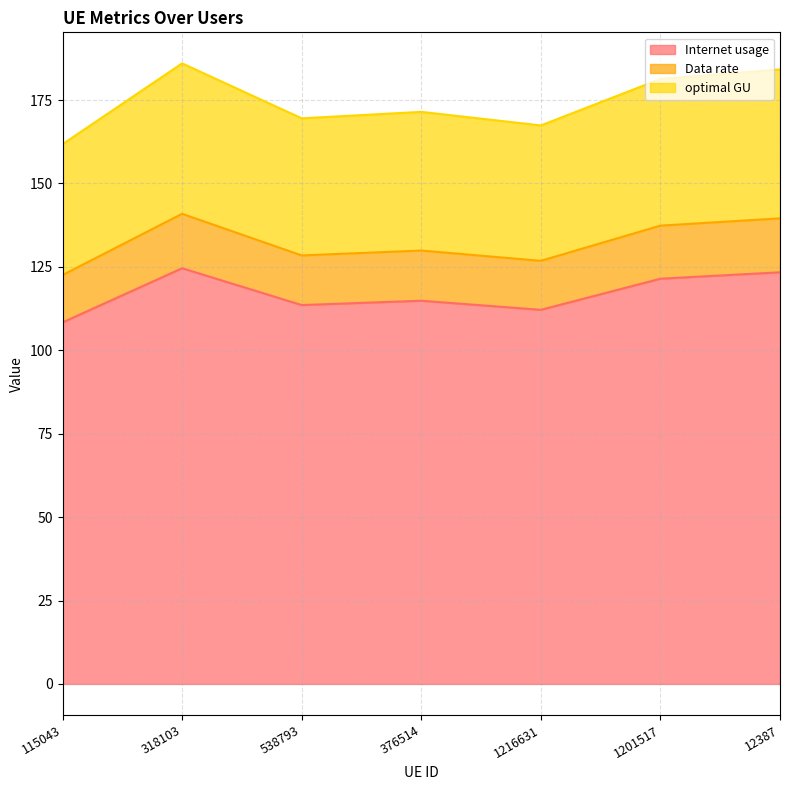

The value of Data rate at 12387 is 139.5. True or false?

True